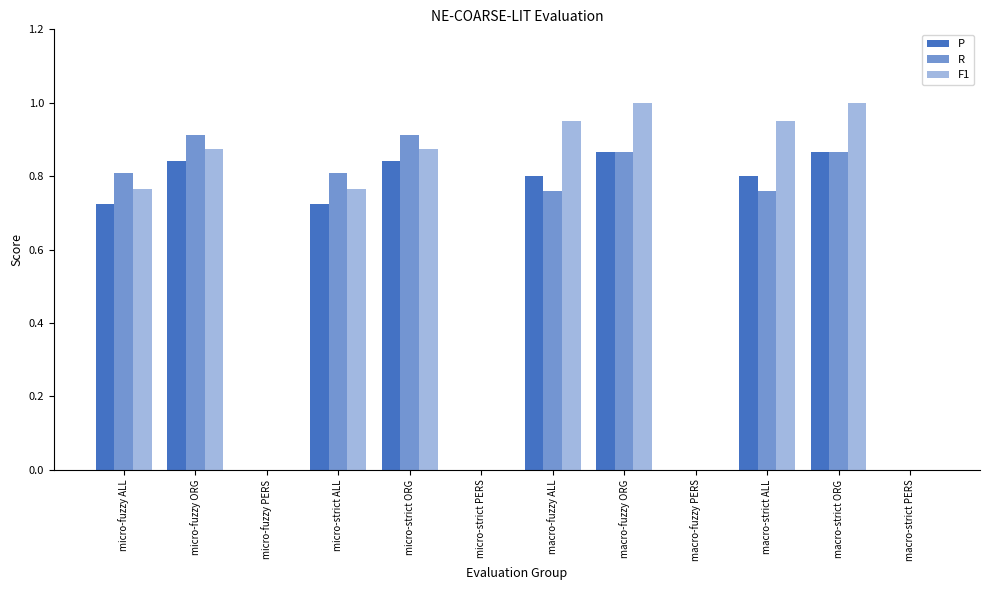

Count the number of data series in this chart.

3